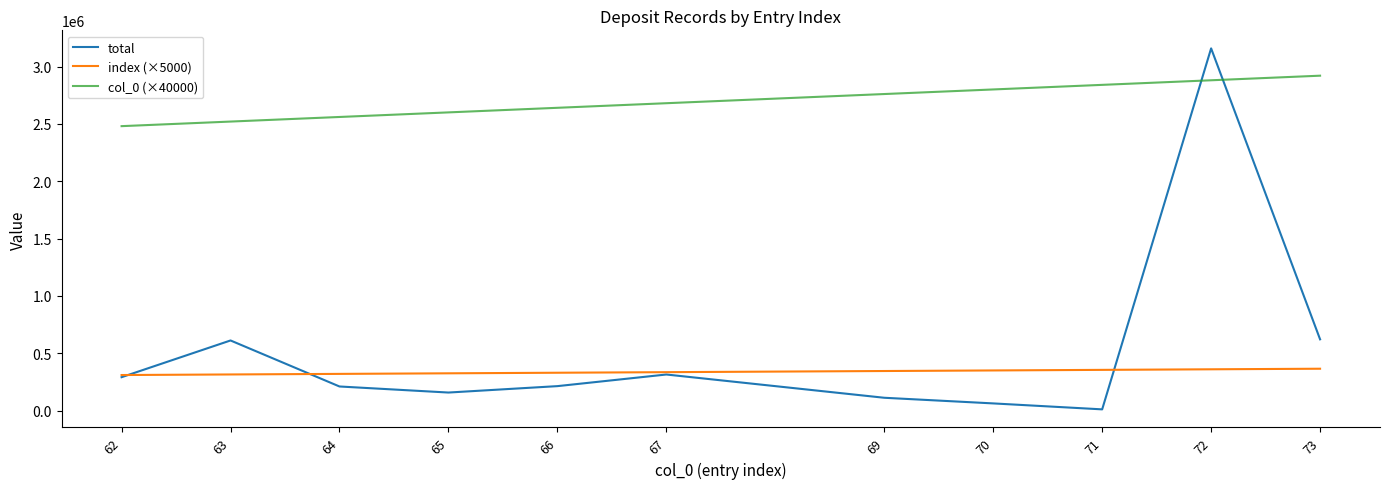

True or false: index (×5000) and col_0 (×40000) intersect in this chart.

False